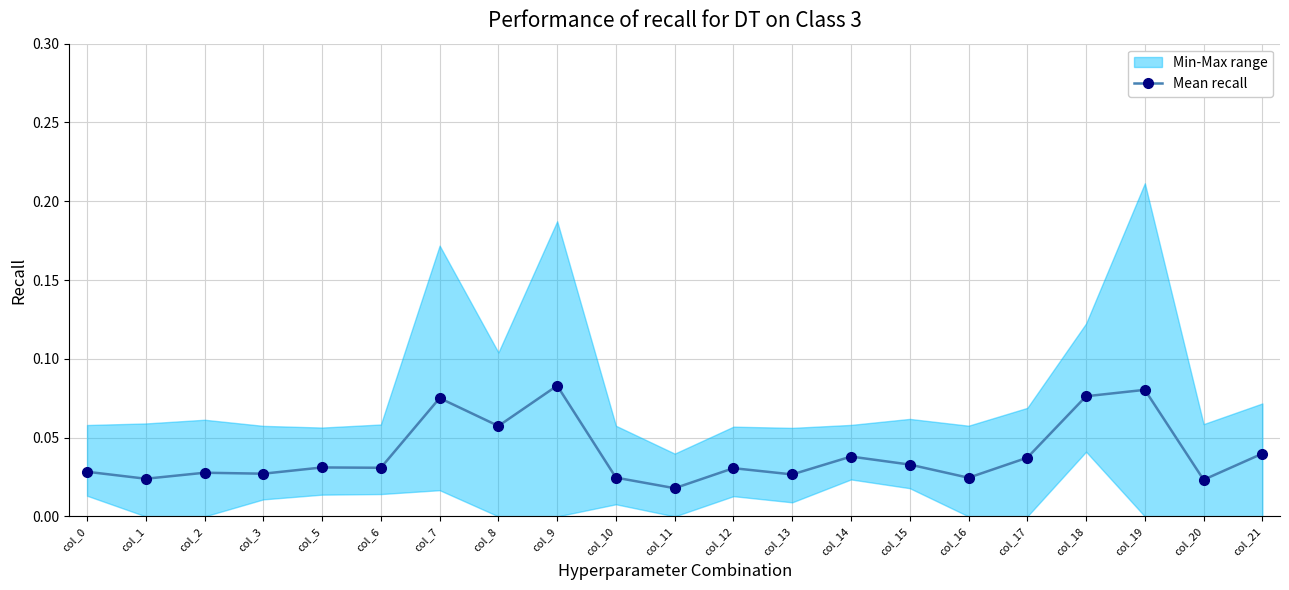

True or false: the data shows 0.0 at col_5.

False